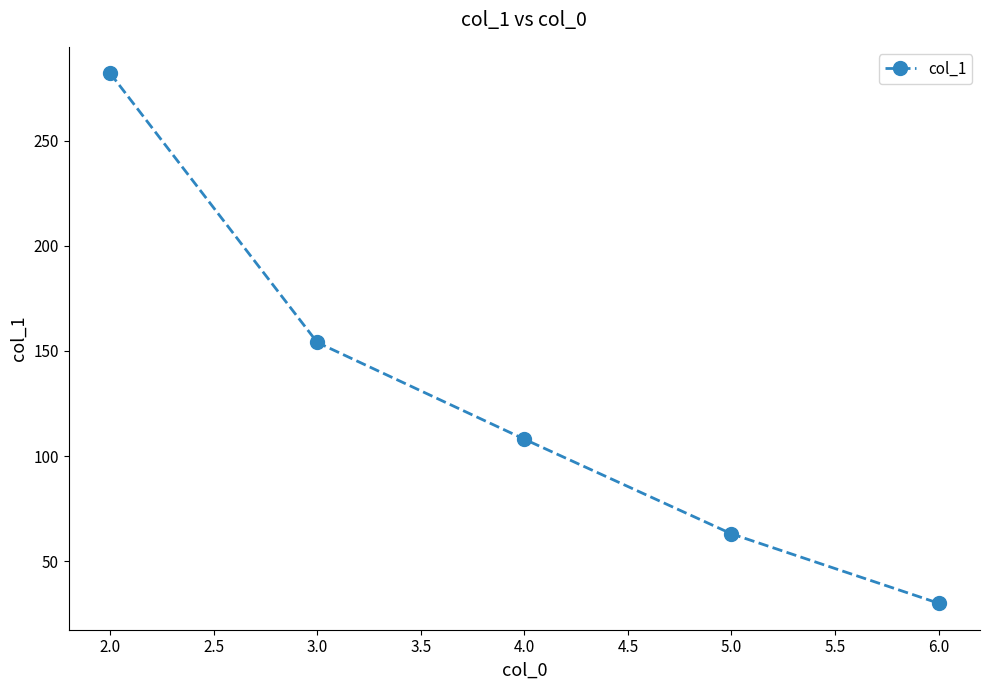

What is the label of the 3rd point from the left?

4.0